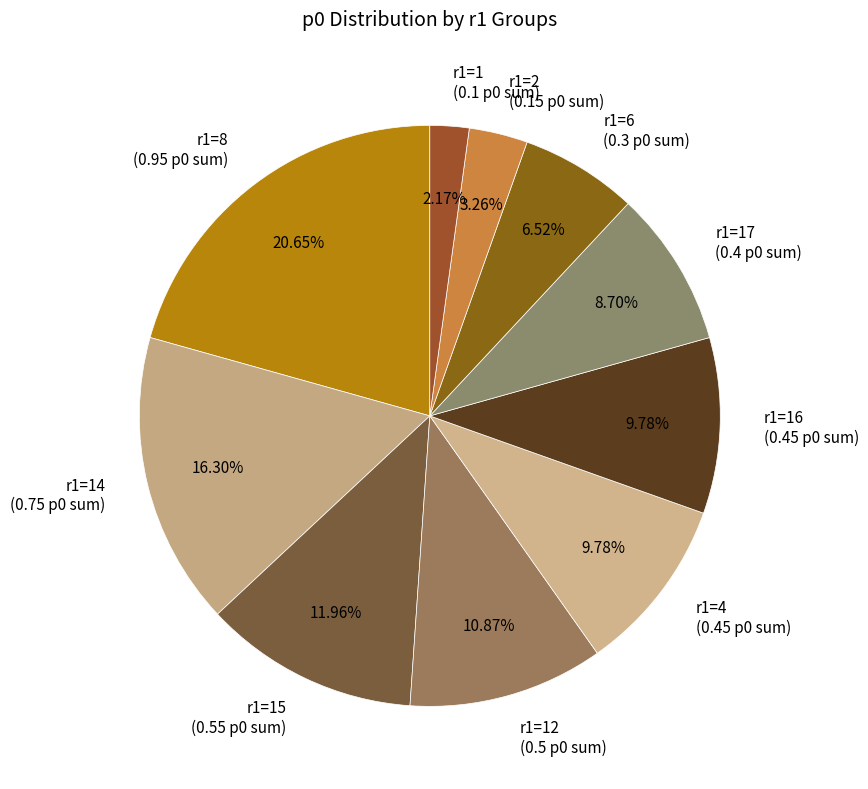

Is r1=15 (0.55 p0 sum) the majority of the pie?

No